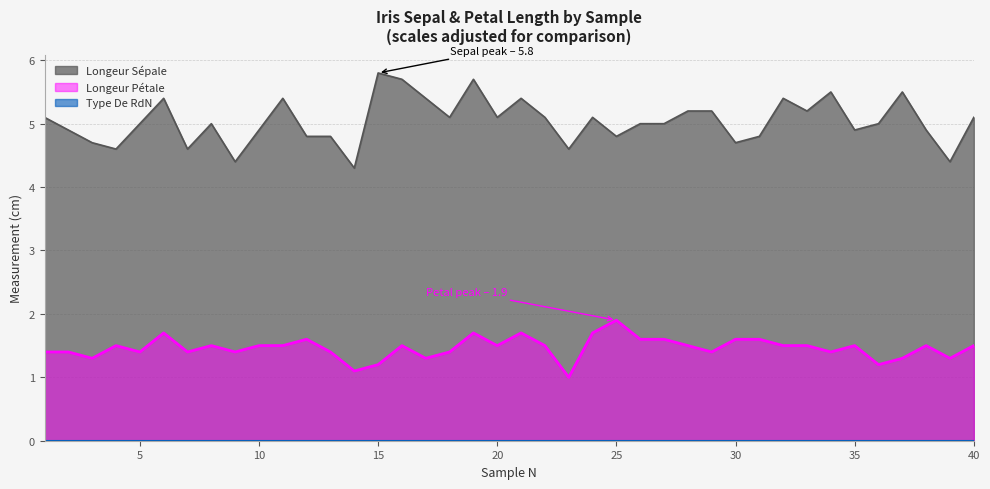

Which series has the largest total across all categories?

Longeur Sépale